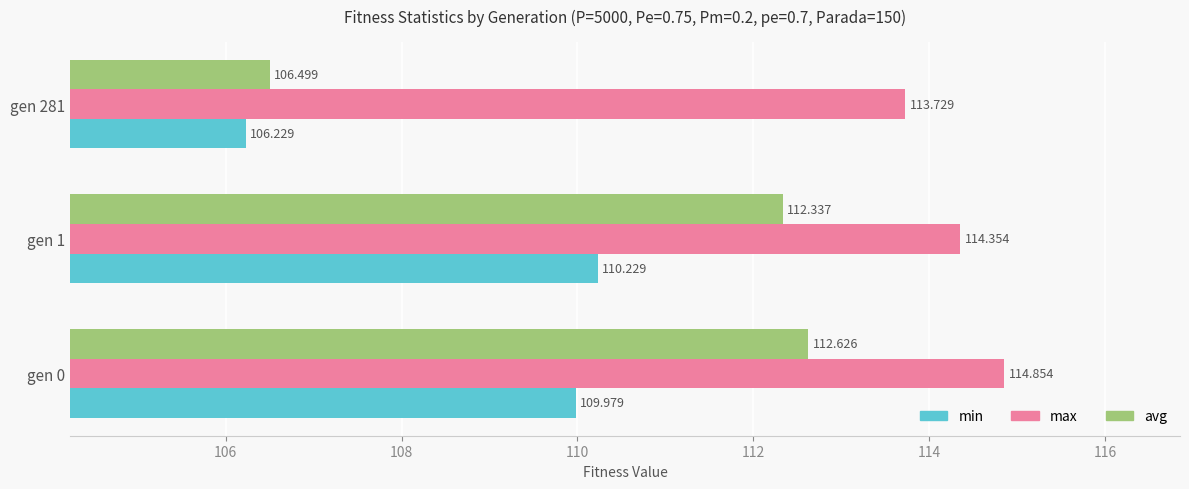

Which series has the largest range (max minus min)?

avg